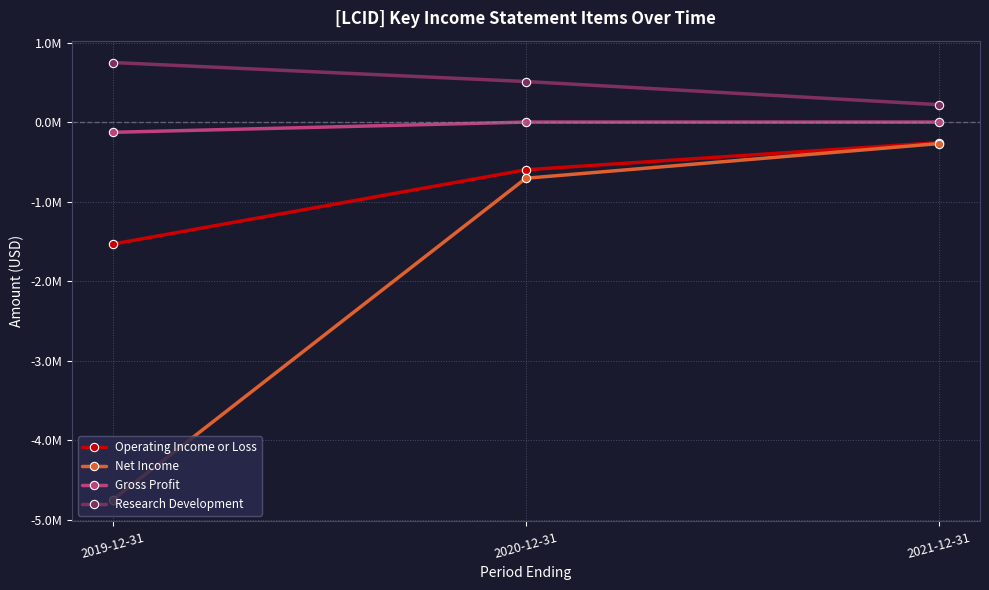

Between 2019-12-31 and 2021-12-31, which series saw the biggest shift?

Net Income